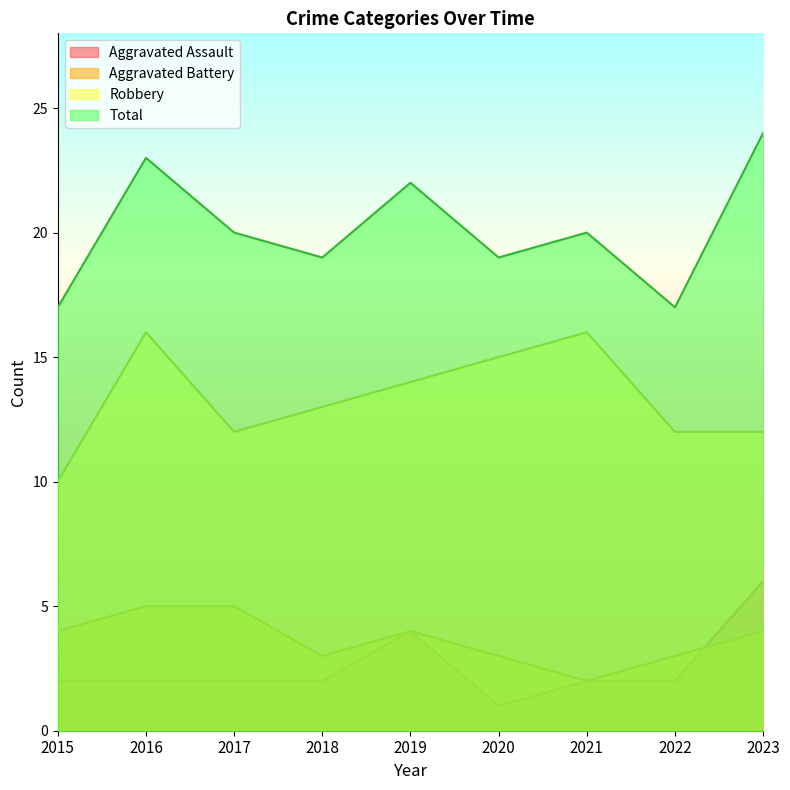

Is the value of Aggravated Assault at 2023 greater than the value of Total at 2021?

No